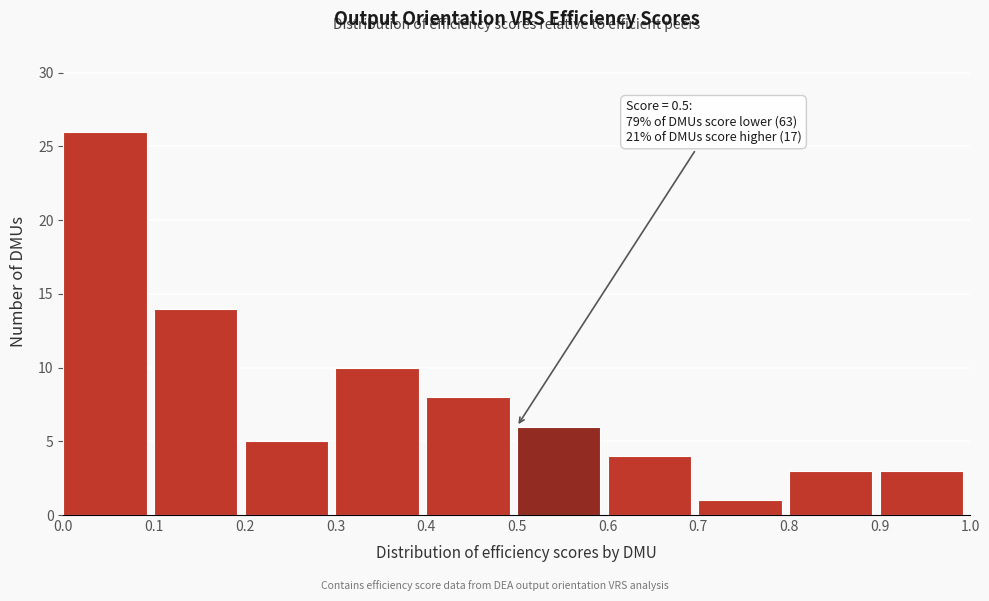

Over which range of the x-axis is the bar tallest?

0.0 to 0.1